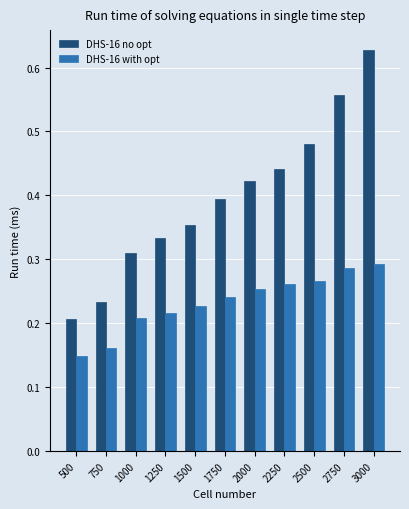

The value of DHS-16 no opt at 3000 is 0.2. True or false?

False